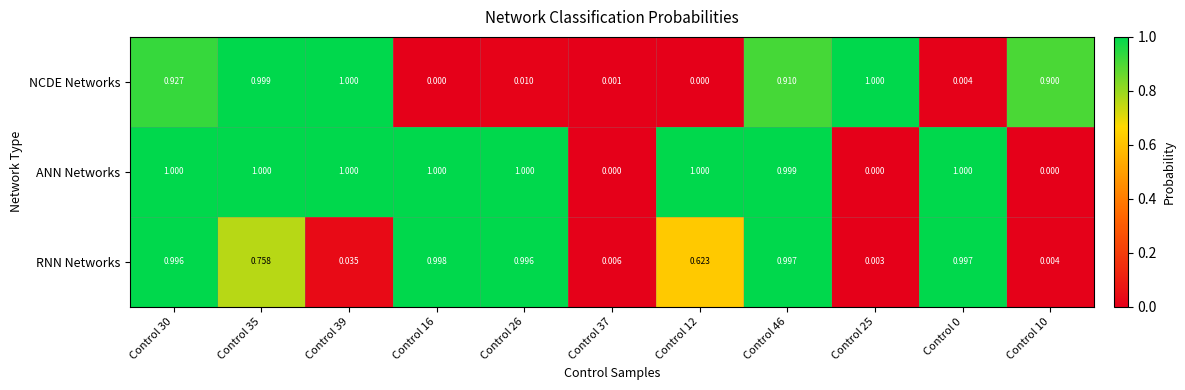

At Control 26, list the series in order from smallest to largest.

NCDE Networks, RNN Networks, ANN Networks